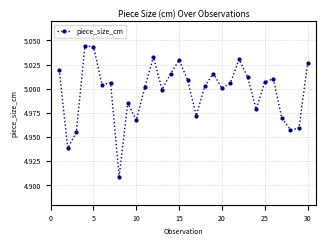

True or false: there are more than 2 points higher than both neighbors.

True